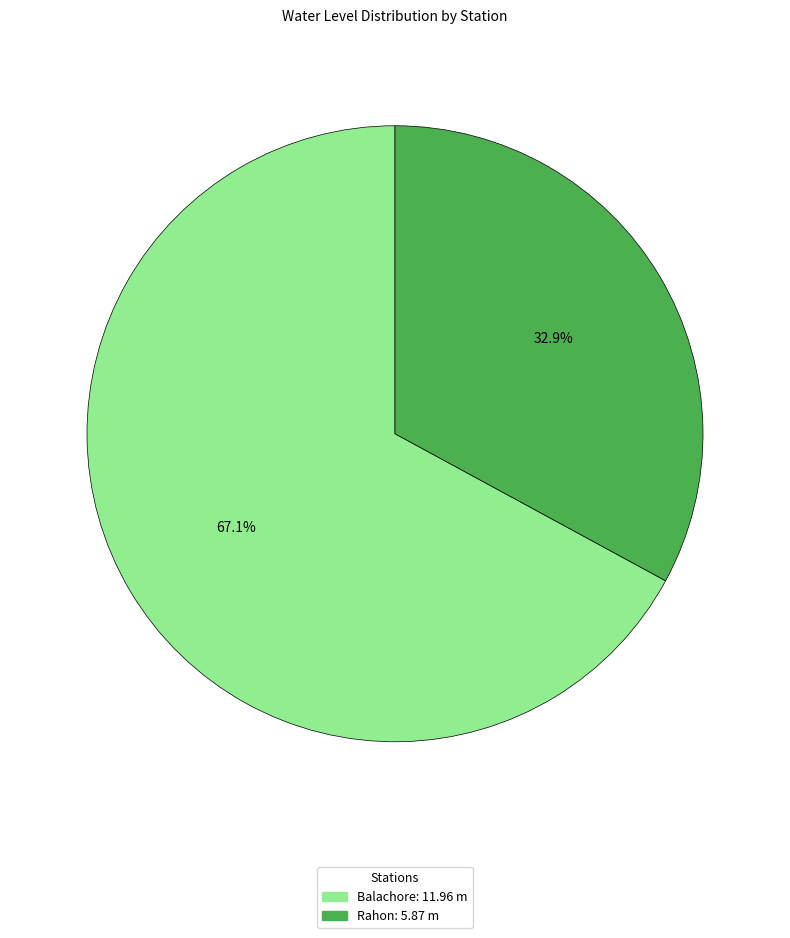

Combined, what portion of the pie is Rahon and Balachore?

100.0%